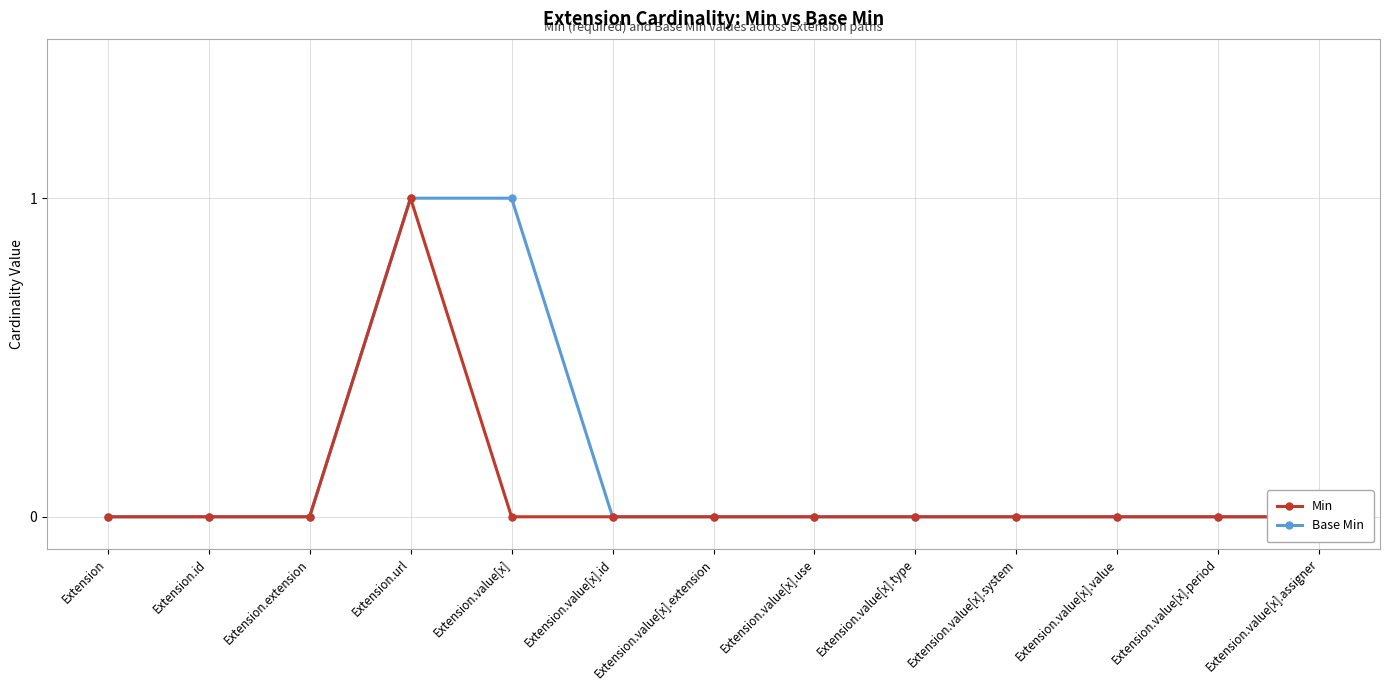

What is the label of the 9th point from the left?

Extension.value[x].type